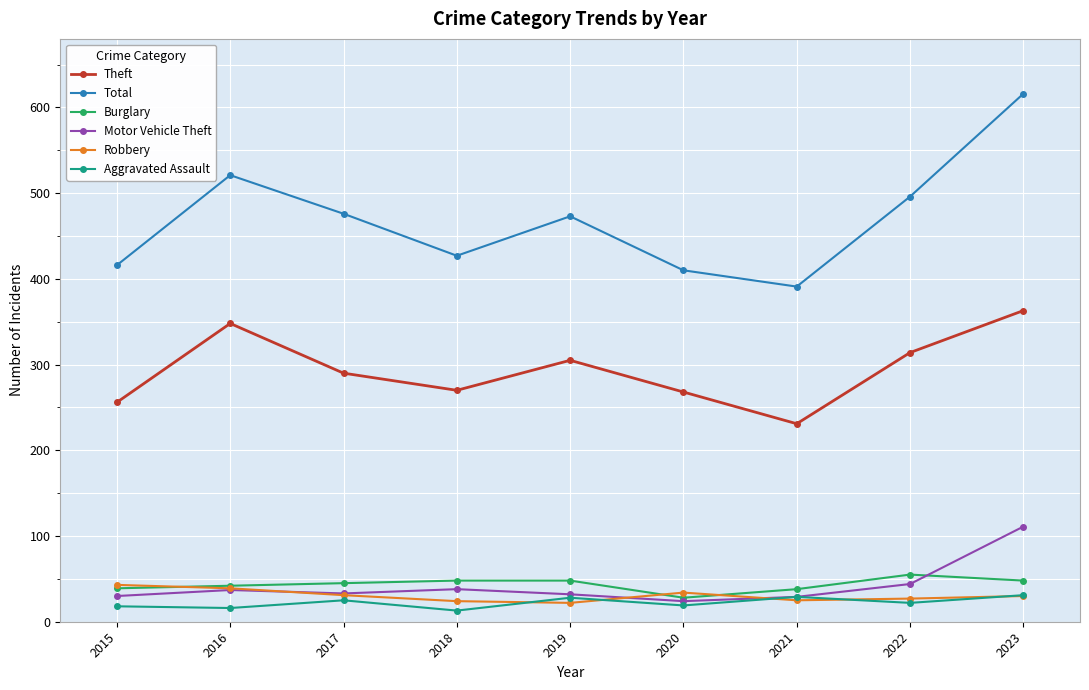

What are all the series names shown in the legend?

Theft, Total, Burglary, Motor Vehicle Theft, Robbery, Aggravated Assault